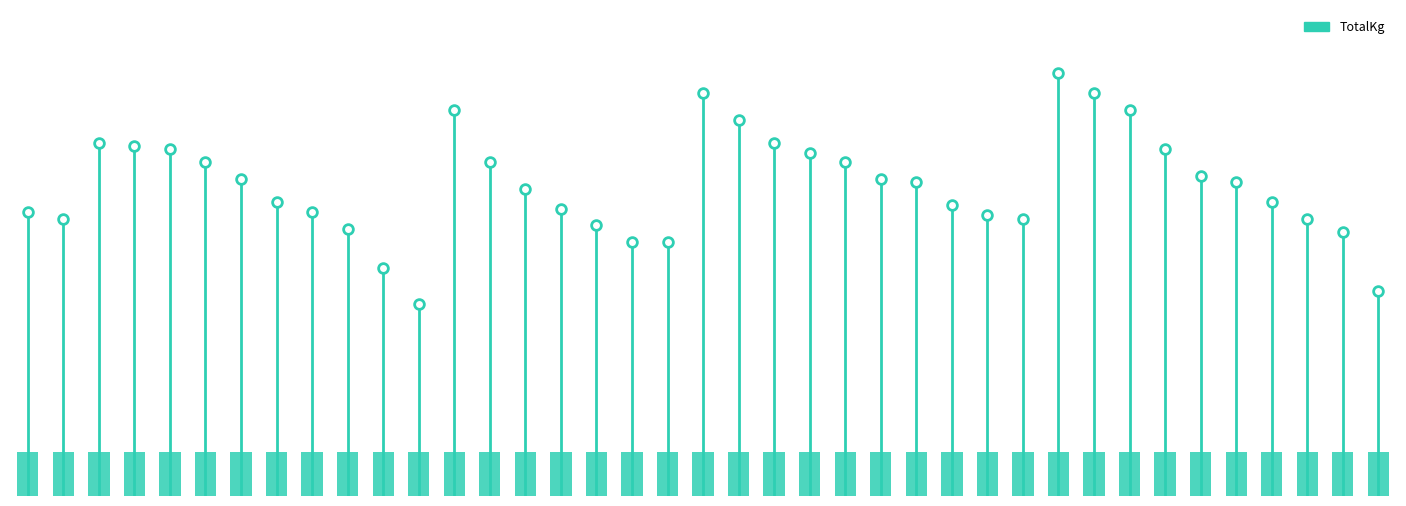

What is the sum of the values at 0 and −5?

195.0